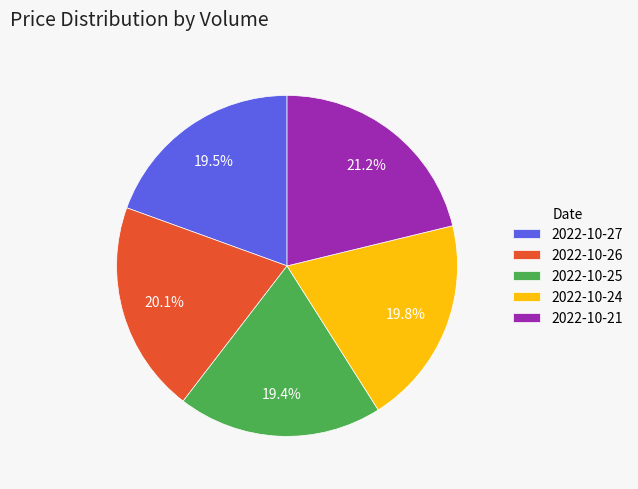

Do 2022-10-26 and 2022-10-21 together represent more than half of the pie?

No